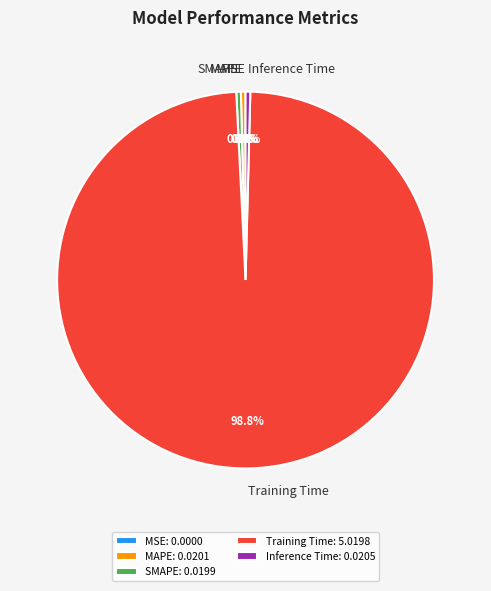

Does SMAPE account for over 50% of the chart?

No